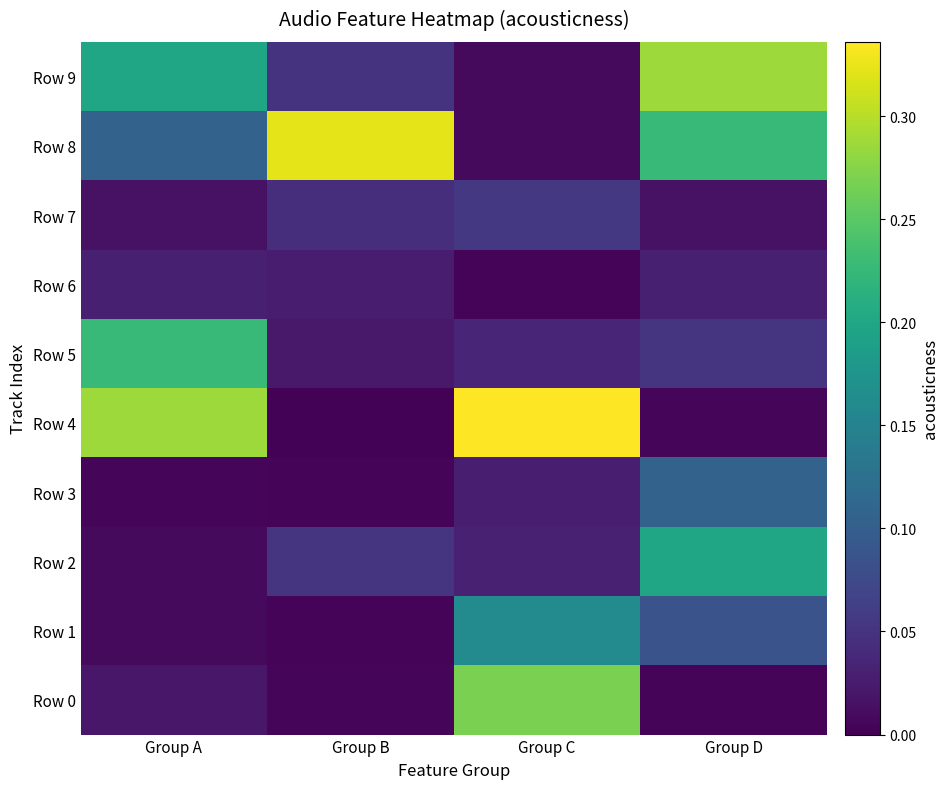

Reading left to right, transcribe all the data shown in this chart.

Row 0: Group A=0.0	Group B=0.0	Group C=0.3	Group D=0.0
Row 1: Group A=0.0	Group B=0.0	Group C=0.2	Group D=0.1
Row 2: Group A=0.0	Group B=0.1	Group C=0.0	Group D=0.2
Row 3: Group A=0.0	Group B=0.0	Group C=0.0	Group D=0.1
Row 4: Group A=0.3	Group B=0.0	Group C=0.3	Group D=0.0
Row 5: Group A=0.2	Group B=0.0	Group C=0.0	Group D=0.1
Row 6: Group A=0.0	Group B=0.0	Group C=0.0	Group D=0.0
Row 7: Group A=0.0	Group B=0.0	Group C=0.1	Group D=0.0
Row 8: Group A=0.1	Group B=0.3	Group C=0.0	Group D=0.2
Row 9: Group A=0.2	Group B=0.0	Group C=0.0	Group D=0.3